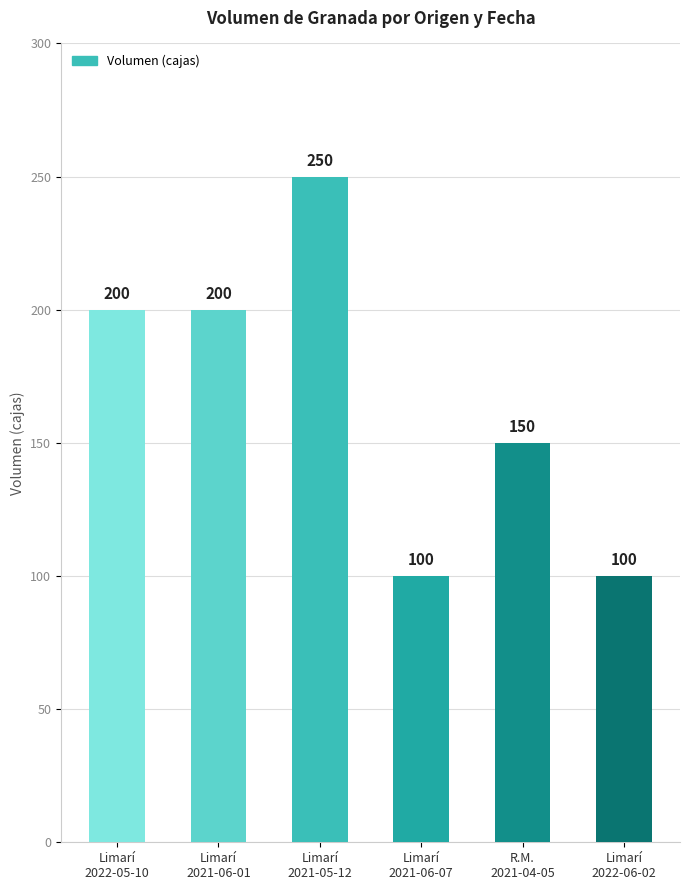

What is the value of the 6th bar from the left?

100